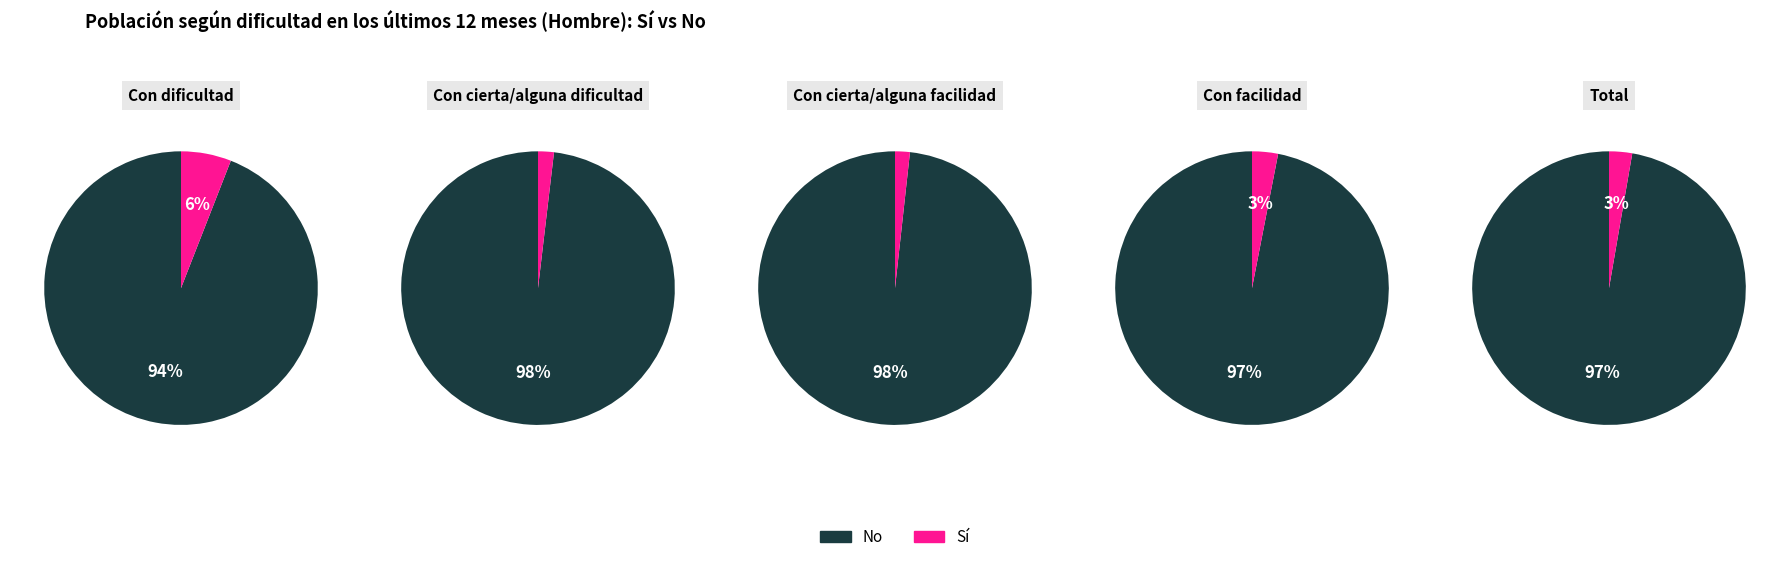

How much of the chart is everything except Con cierta/alguna dificultad?

90.7%